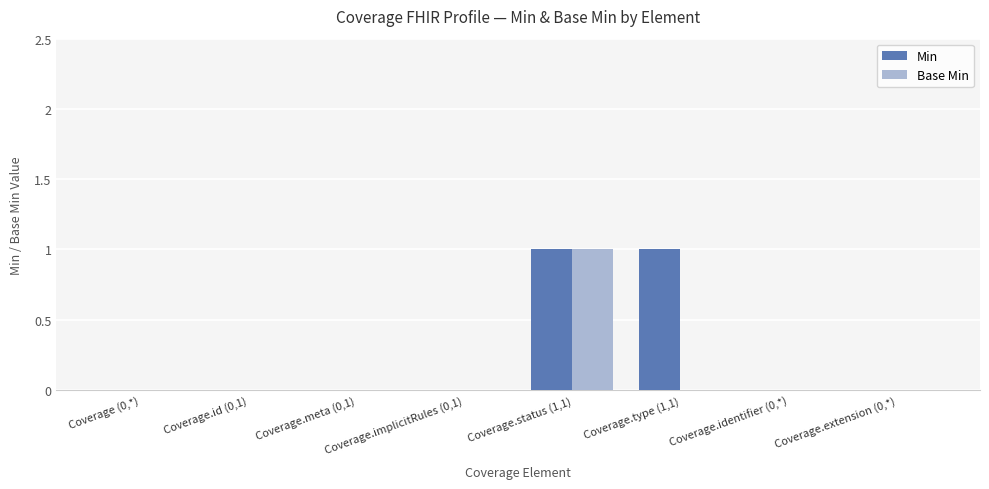

Is it true that Min equals 1 at Coverage.type (1,1)?

True